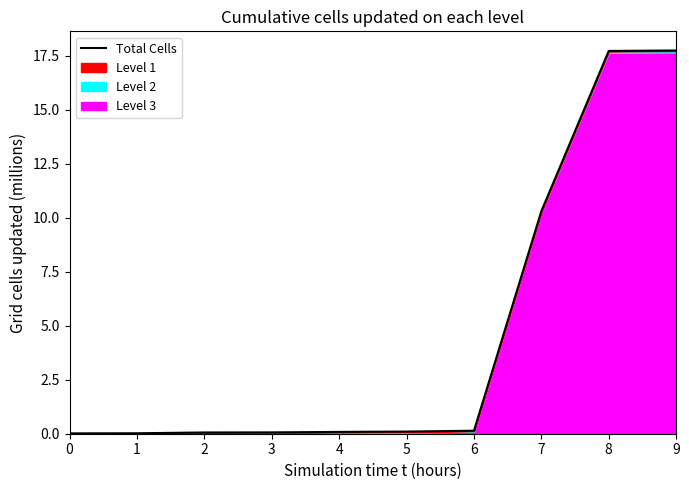

What is the sum of all values?

46.3